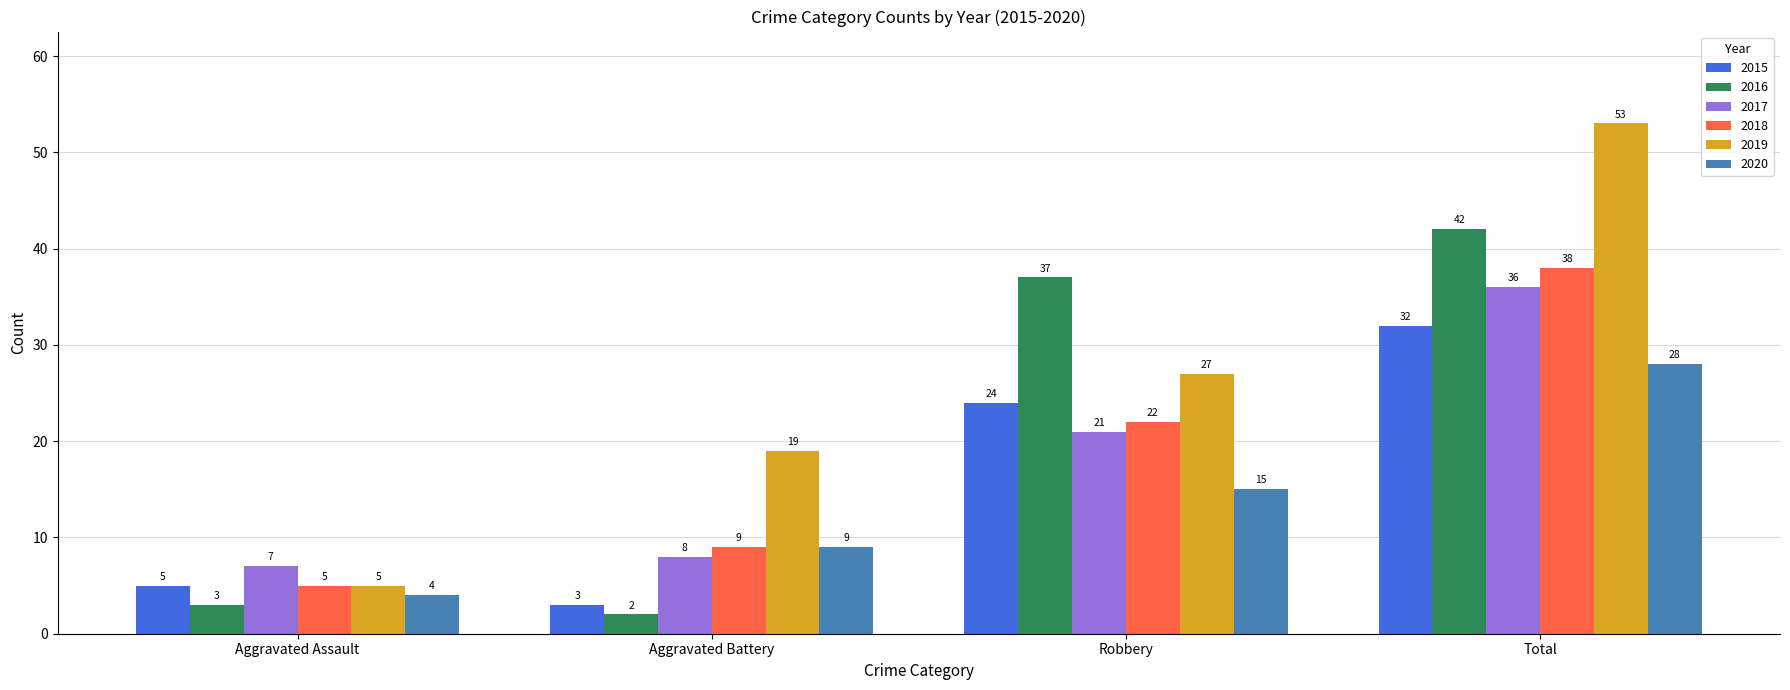

List the labels in order of 2015 value, largest first.

Total, Robbery, Aggravated Assault, Aggravated Battery